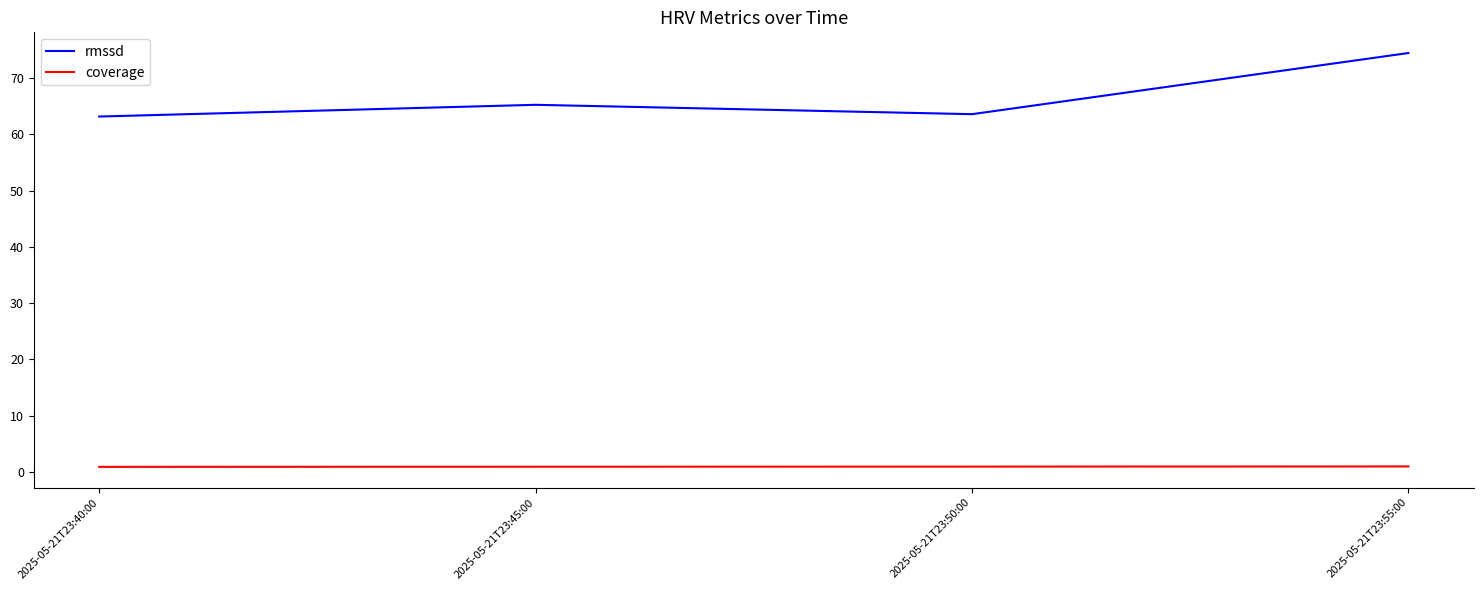

True or false: rmssd and coverage intersect in this chart.

False